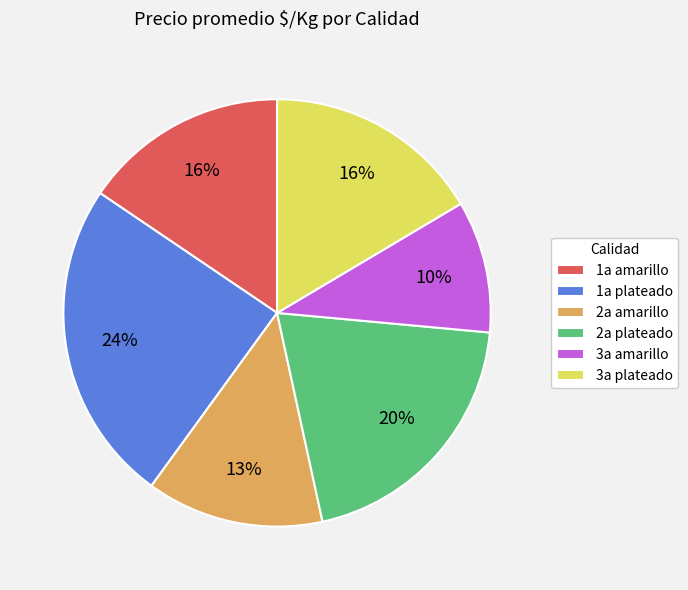

What is the ratio of the value at 2a amarillo to the value at 3a plateado?

0.8